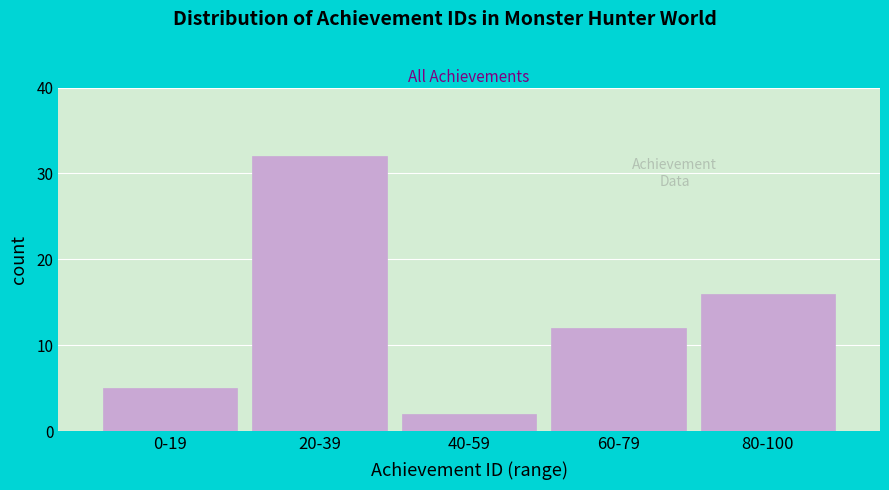

Reading left to right, what are all the values shown in this chart?

0-19=5	20-39=32	40-59=2	60-79=12	80-100=16